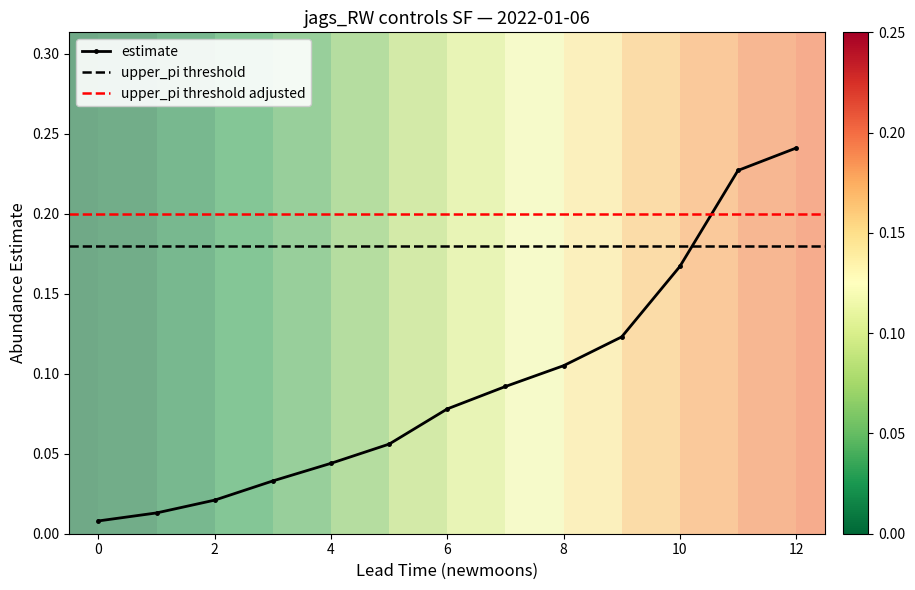

True or false: estimate has more than 2 interior local peaks.

False